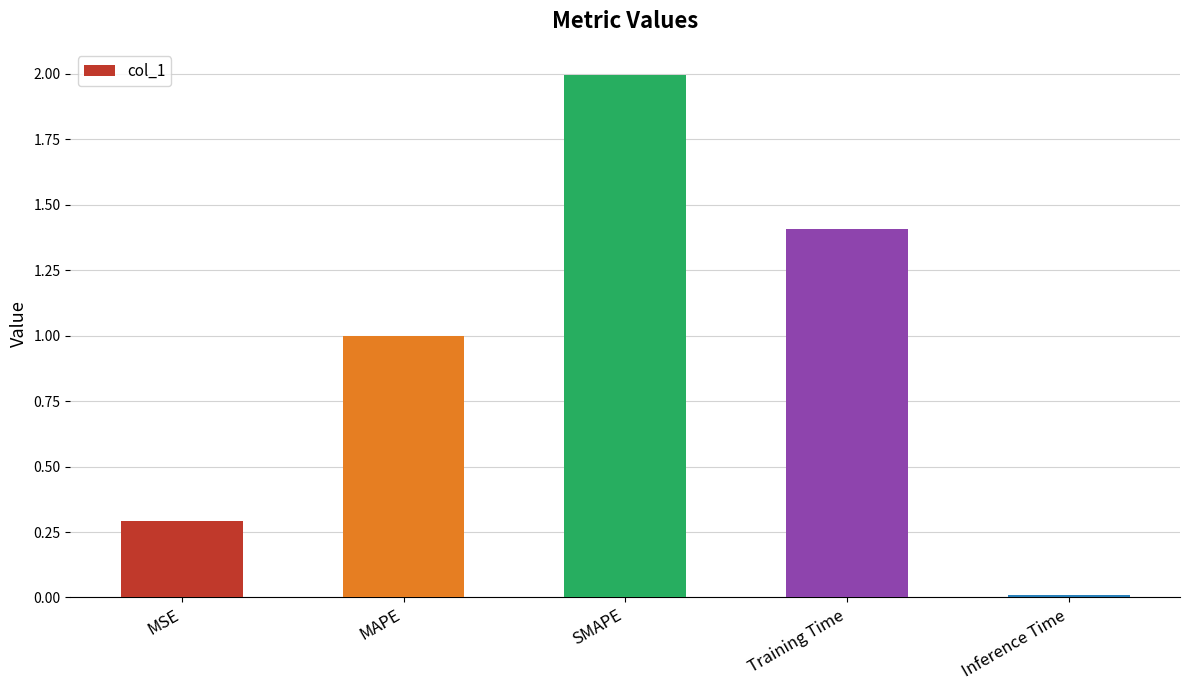

What is the sum of all values?

4.7